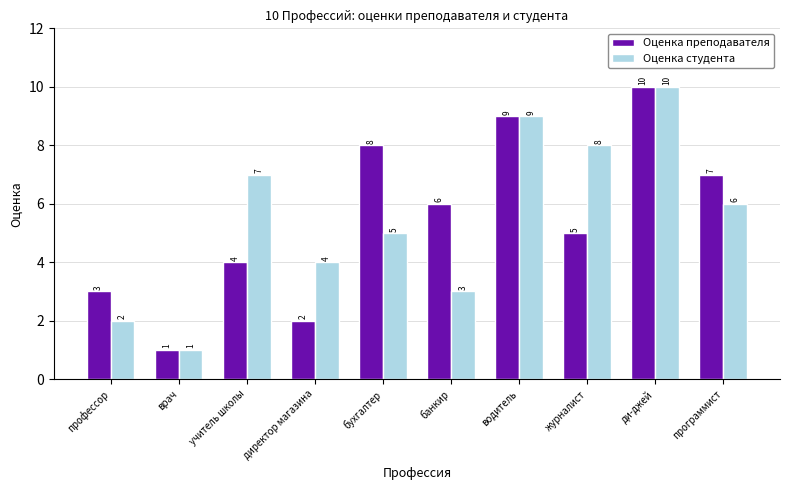

Count the number of categories in the chart.

10